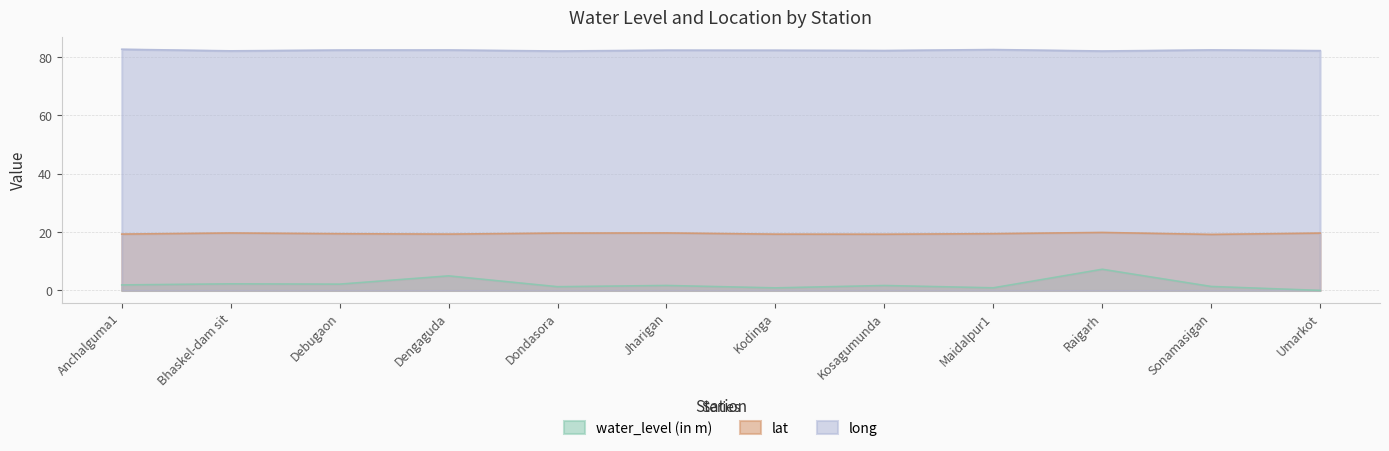

What is the spread (max minus min) of values at Raigarh?

74.8